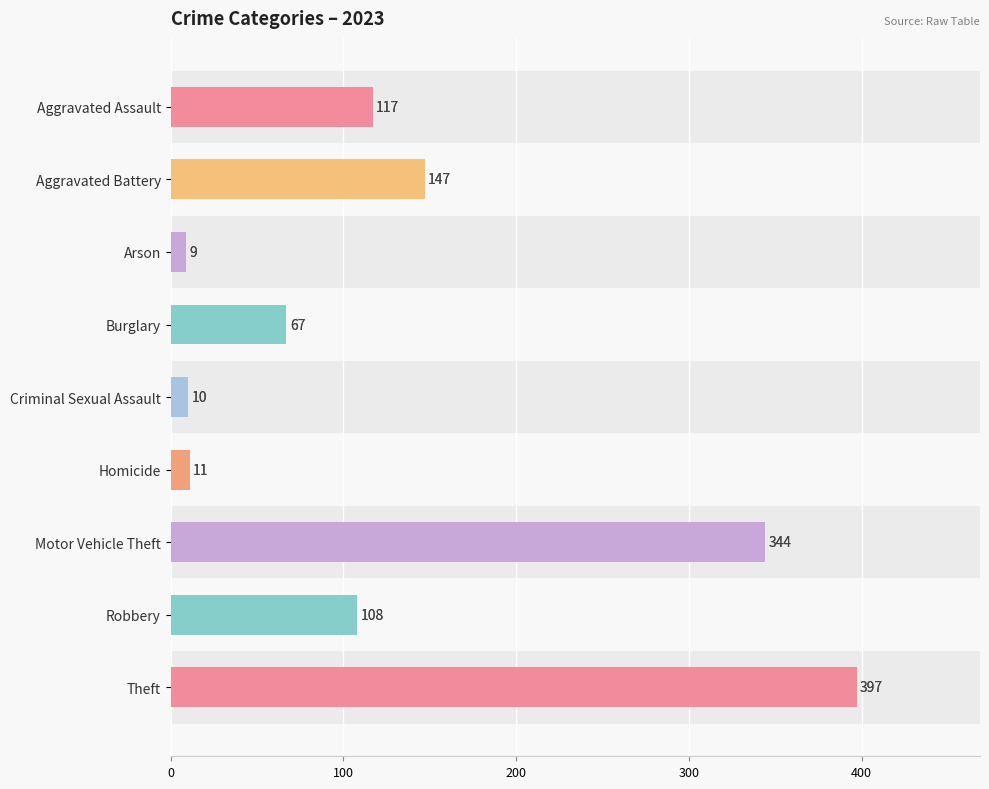

At which label does 2020 reach its peak?

Theft